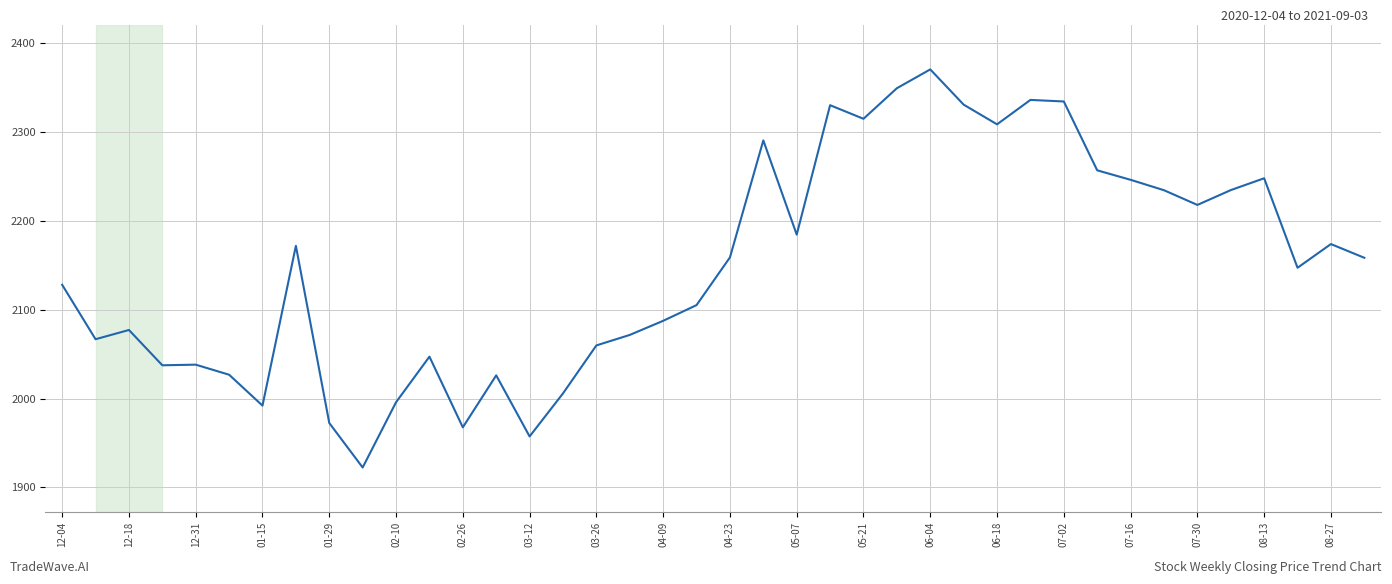

What is the minimum value shown in the chart?

1922.4